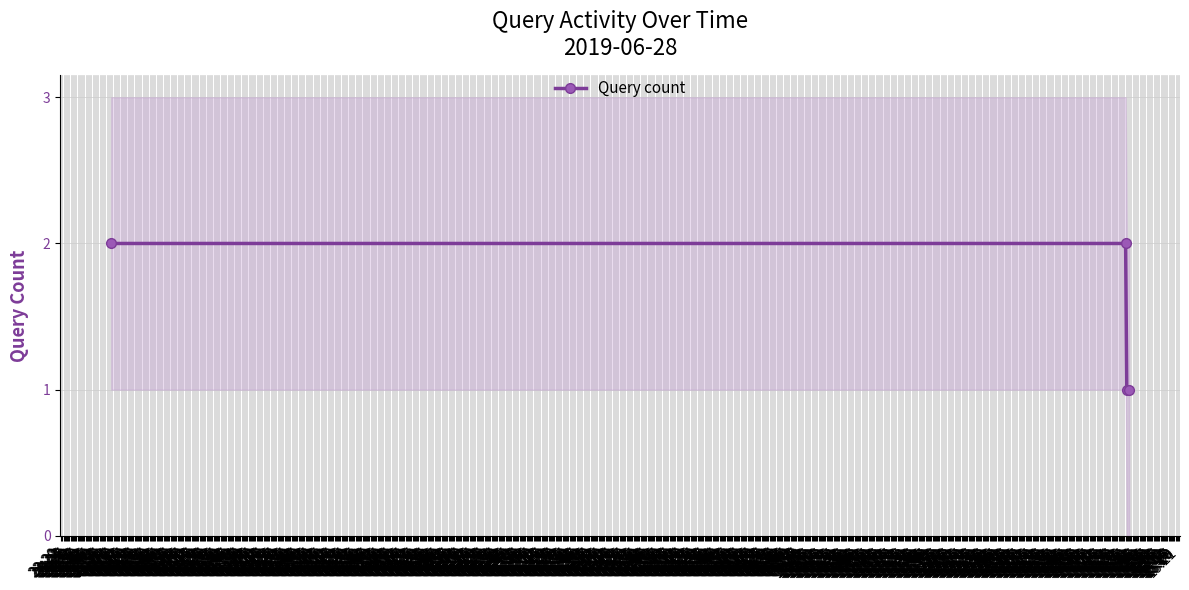

What is the maximum value shown in the chart?

2